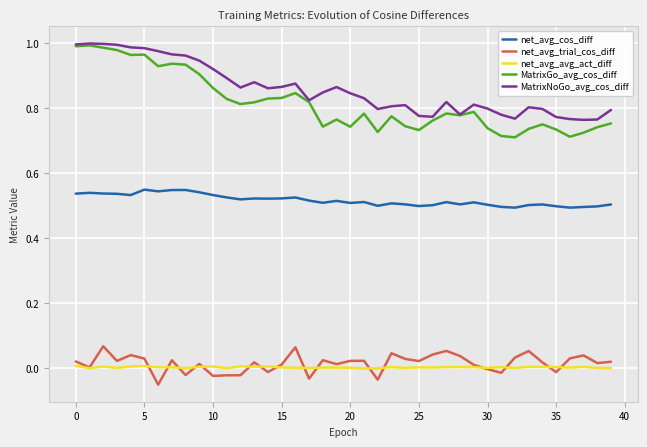

Which series has the largest total across all categories?

MatrixNoGo_avg_cos_diff